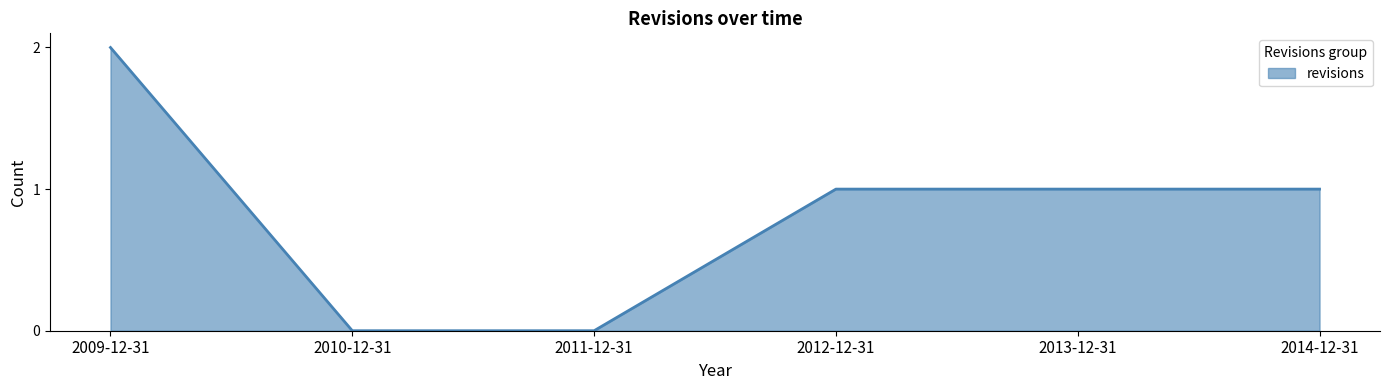

What position from the right is 2009-12-31?

6